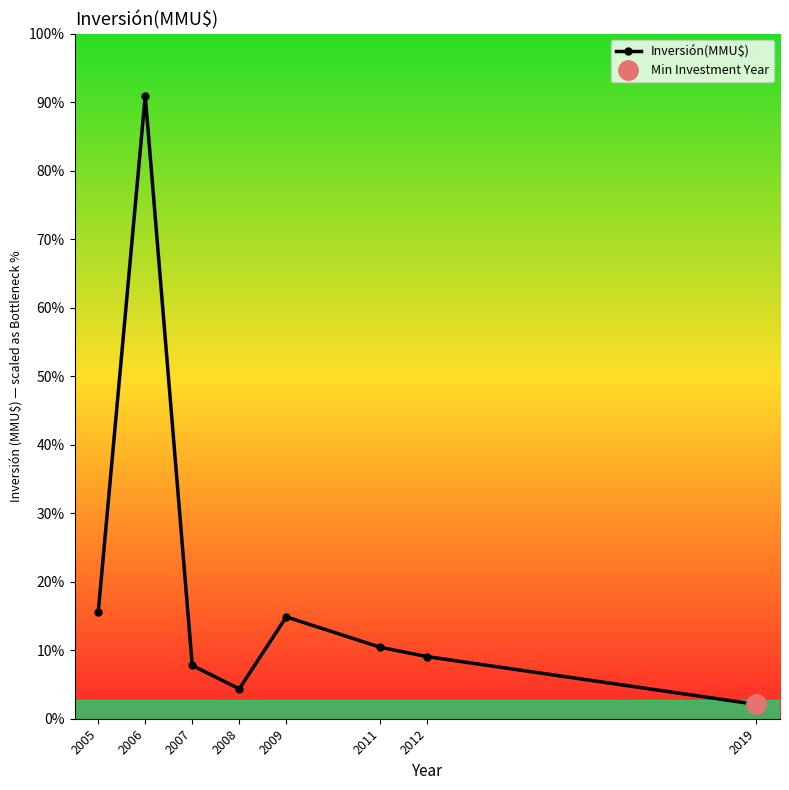

Rank the categories by value from lowest to highest.

2019, 2008, 2007, 2012, 2011, 2009, 2005, 2006